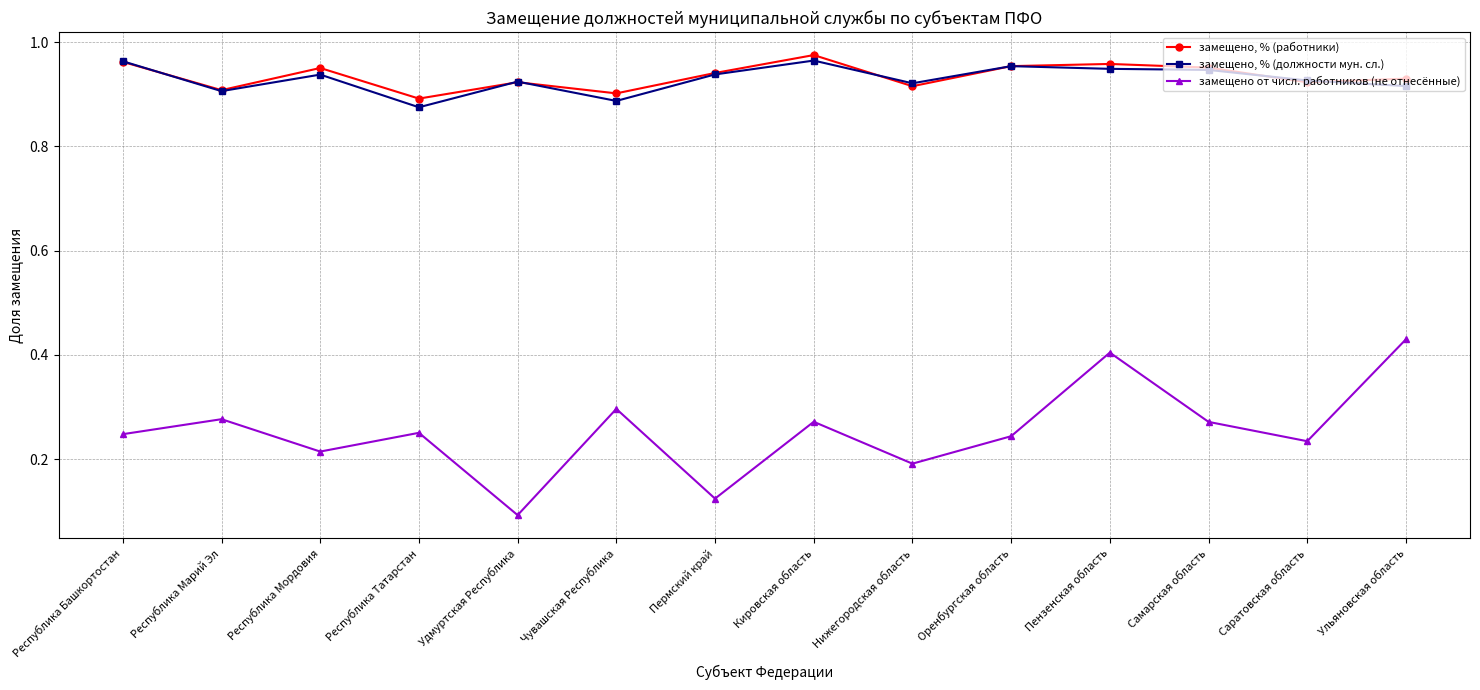

What is the label of the 7th point from the right?

Кировская область